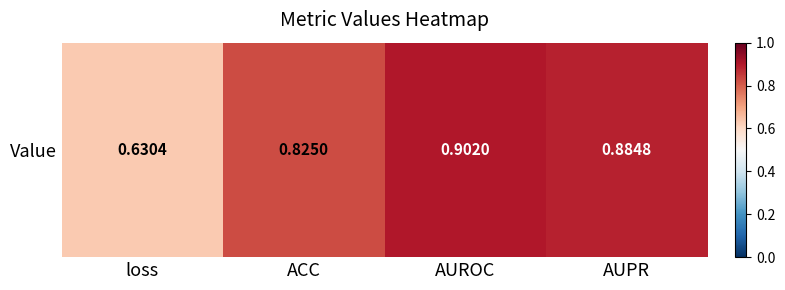

The chart shows a value of 1.2 at AUROC. True or false?

False